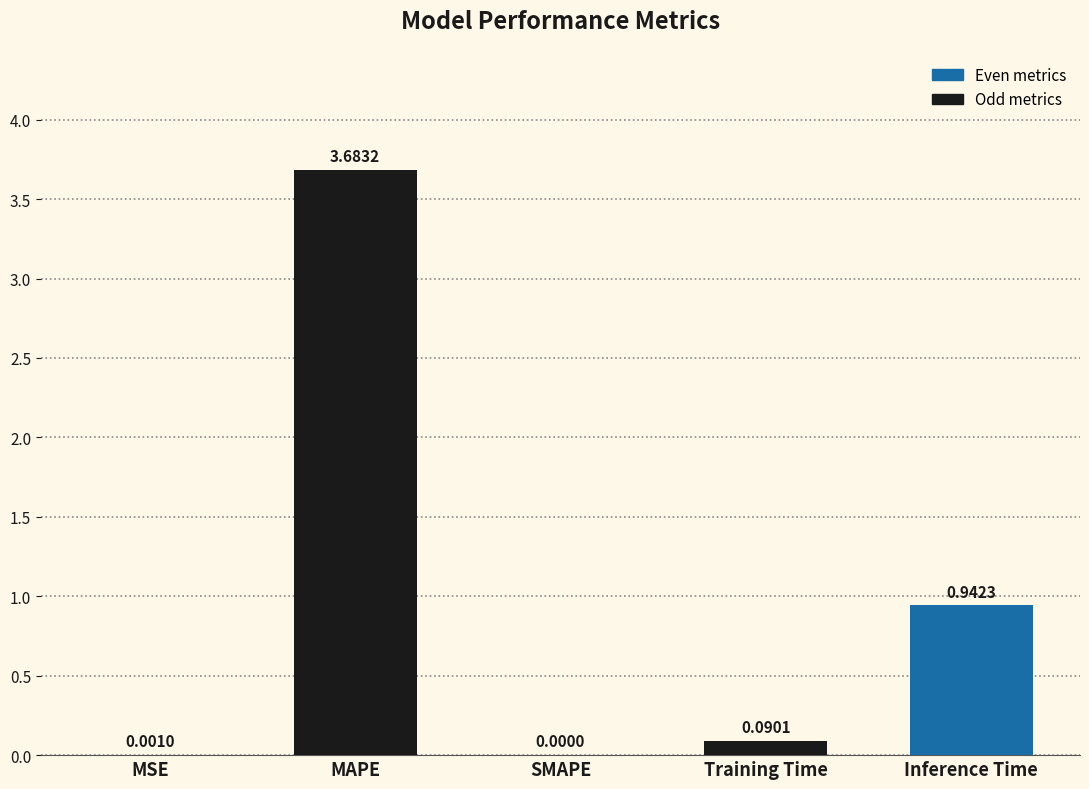

What is the sum of the values at MAPE and SMAPE?

3.7